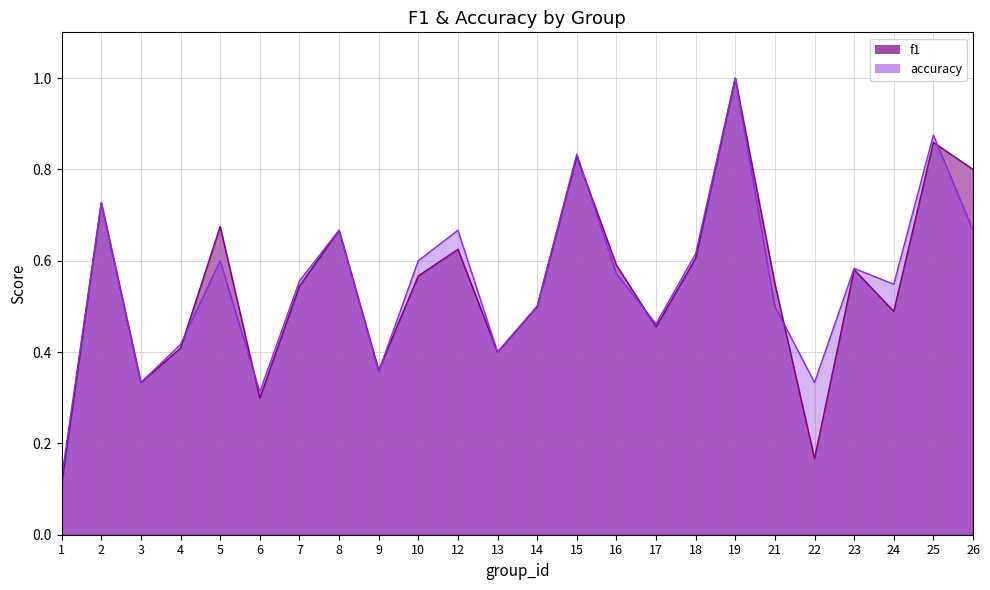

What is the sum of all f1 values?

13.1